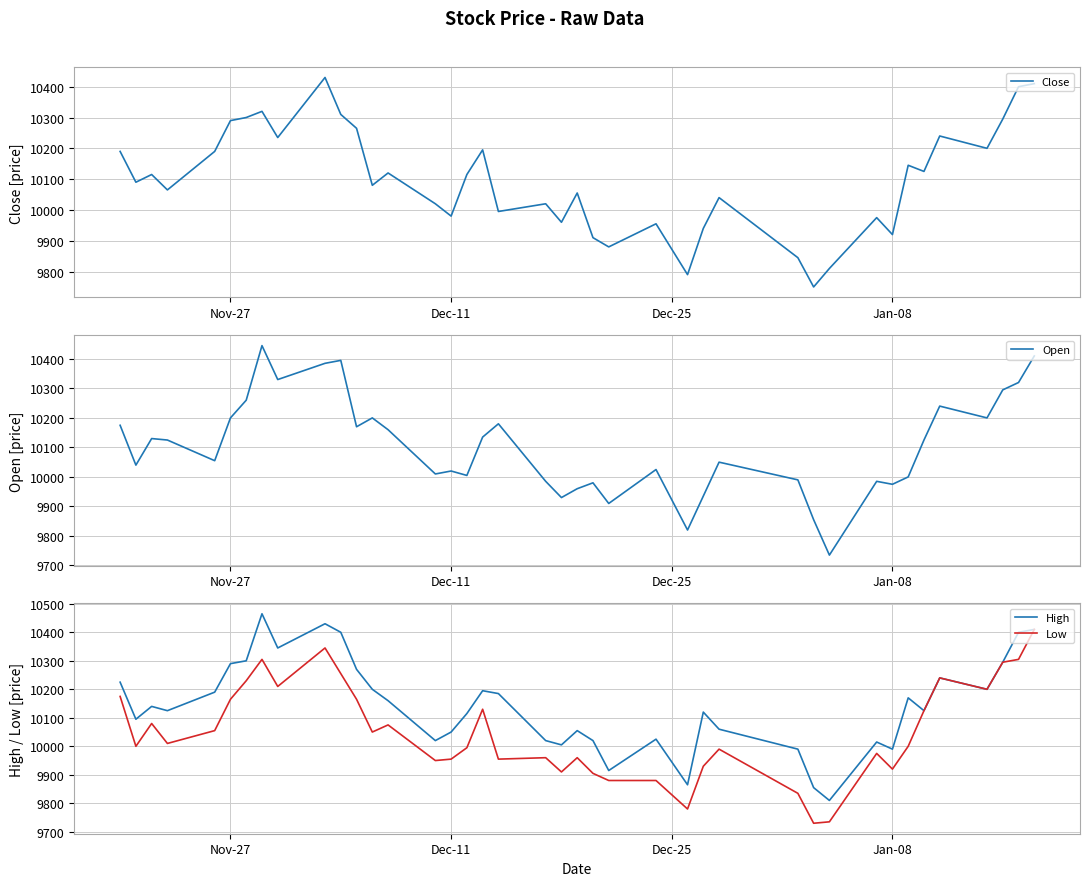

What is the lowest value of the High series?

9810